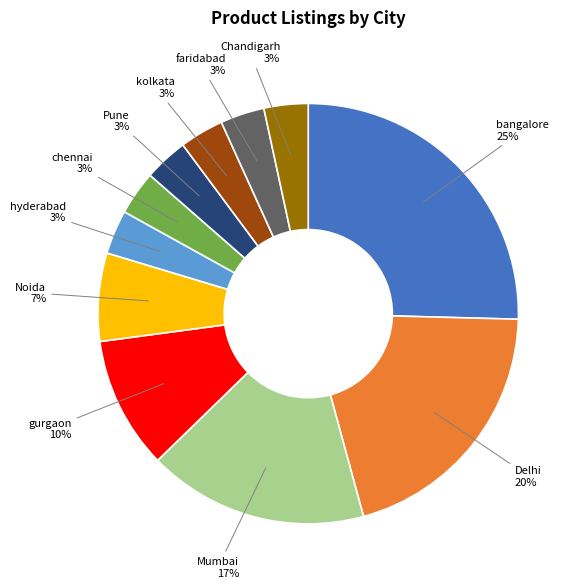

Approximately how many times larger is the value at Noida compared to Delhi?

0.3